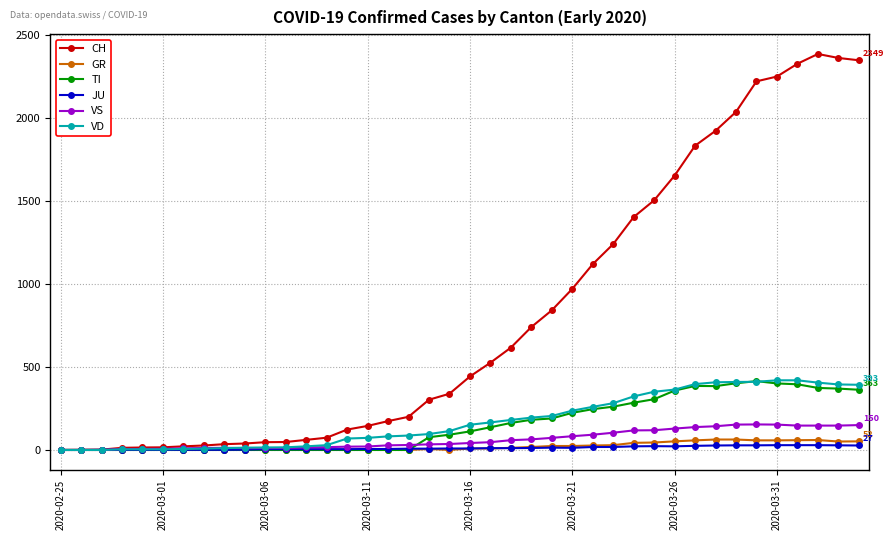

At how many categories does at least one series exceed 1164?

13